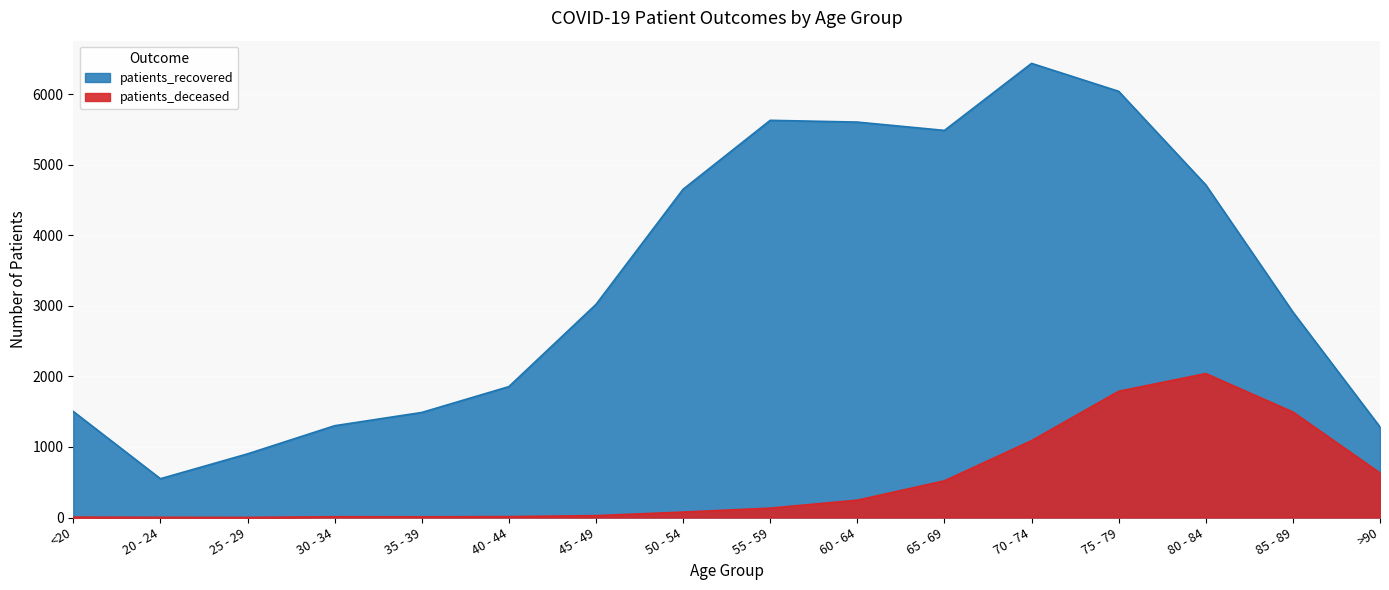

What is the label of the 6th point from the right?

65 - 69